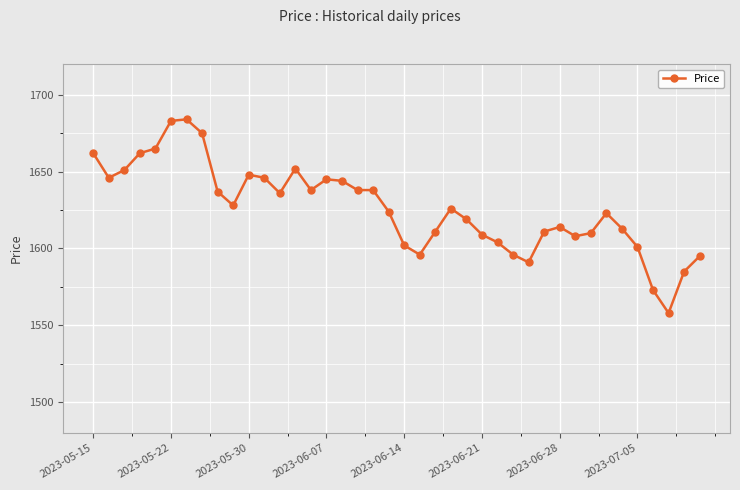

What is the value of the 1st point from the left?

1662